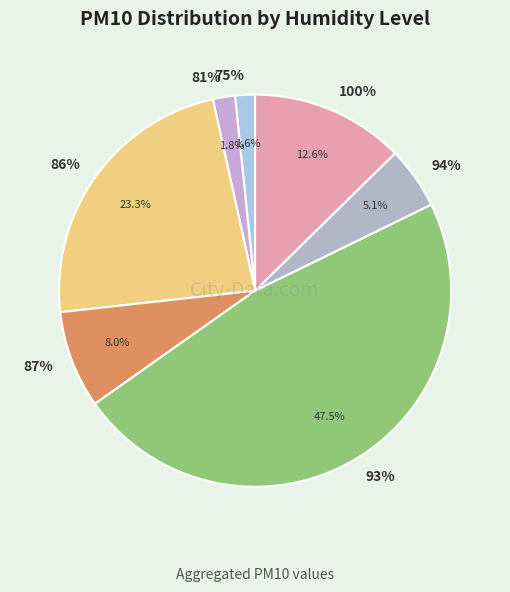

Count the number of slices in the pie.

7